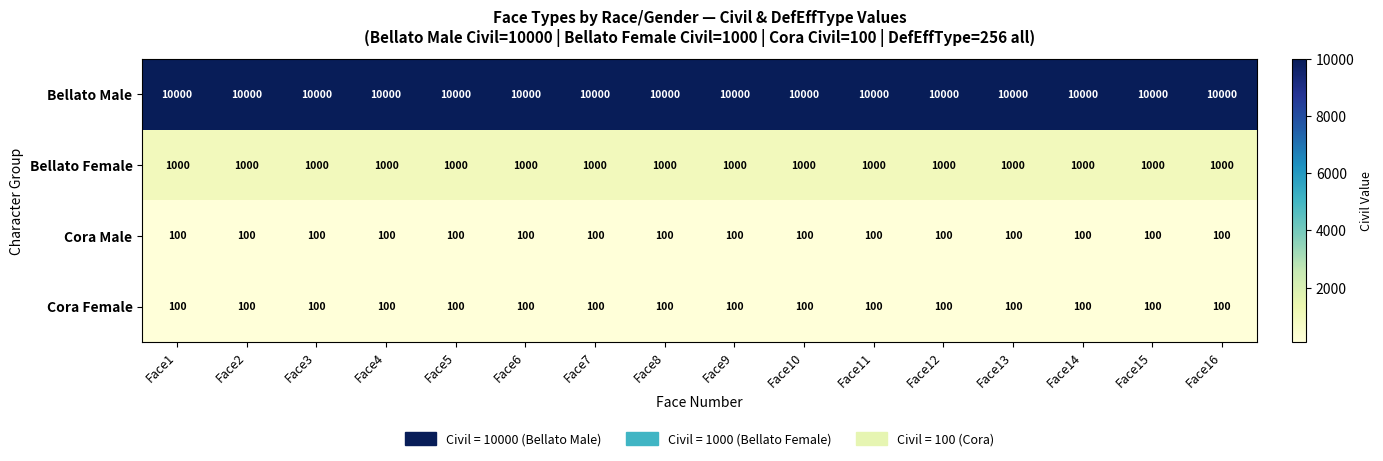

What is the spread (max minus min) of values at Face15?

9900